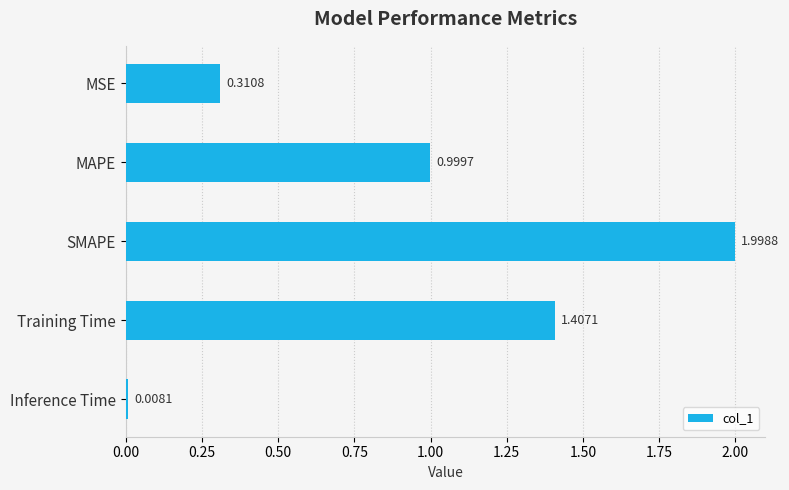

What is the label of the 5th bar from the top?

Inference Time